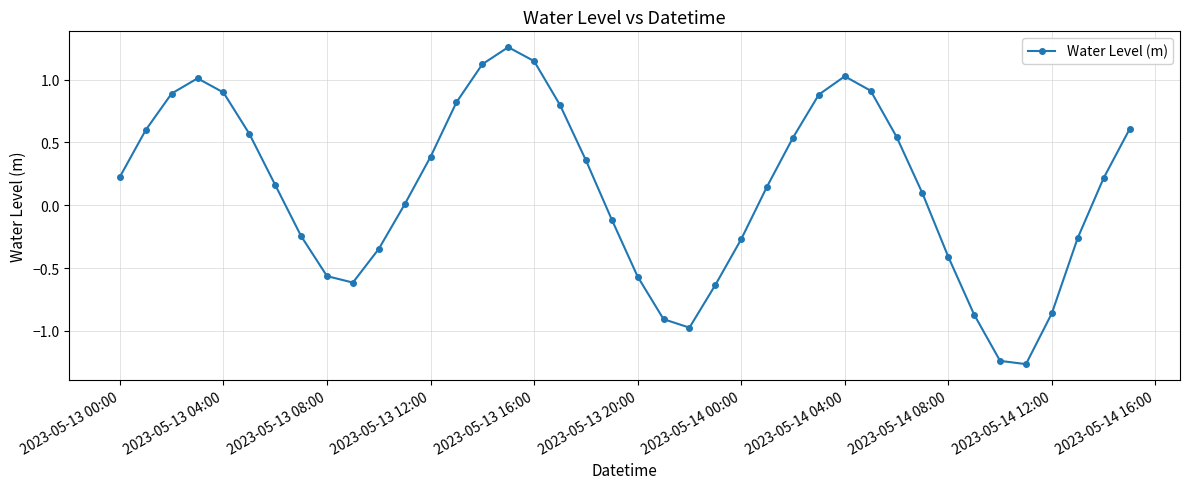

How many points are lower than both their immediate neighbors (excluding endpoints)?

3